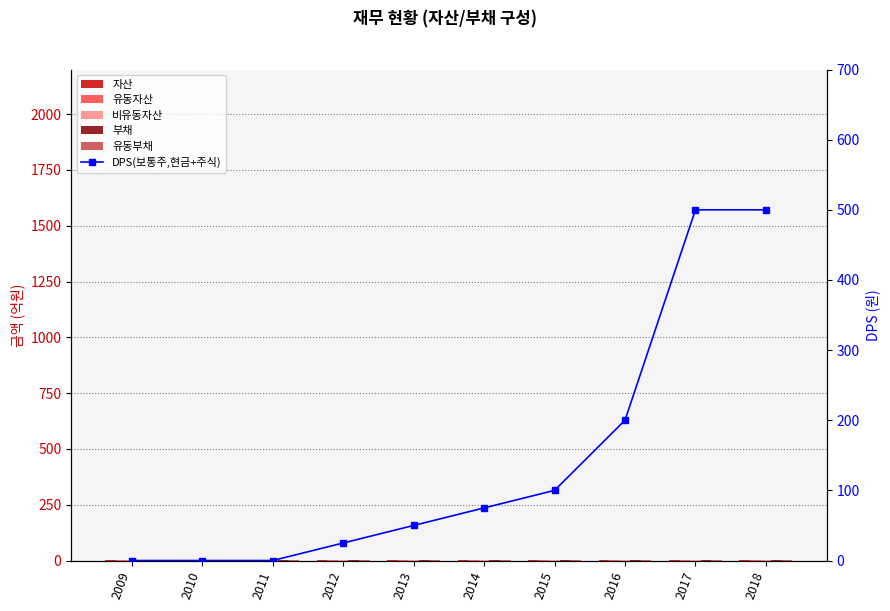

What is the average value of the 자산 series?

1.1